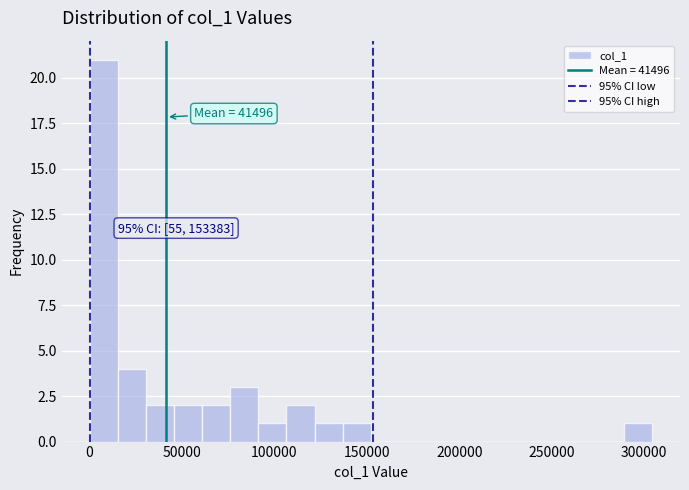

Around what value on the x-axis is the tallest bar? Give the approximate position of its centre, as read against the axis.

10000